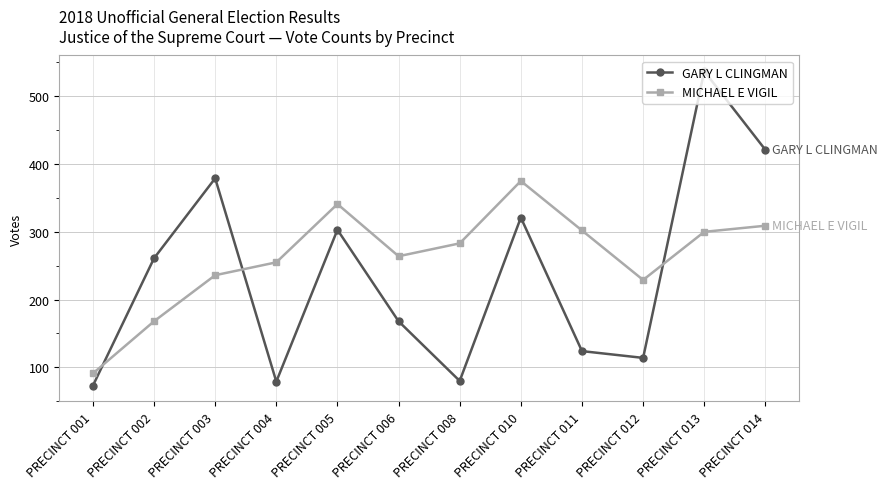

What is the approximate value of MICHAEL E VIGIL at PRECINCT 003?

236